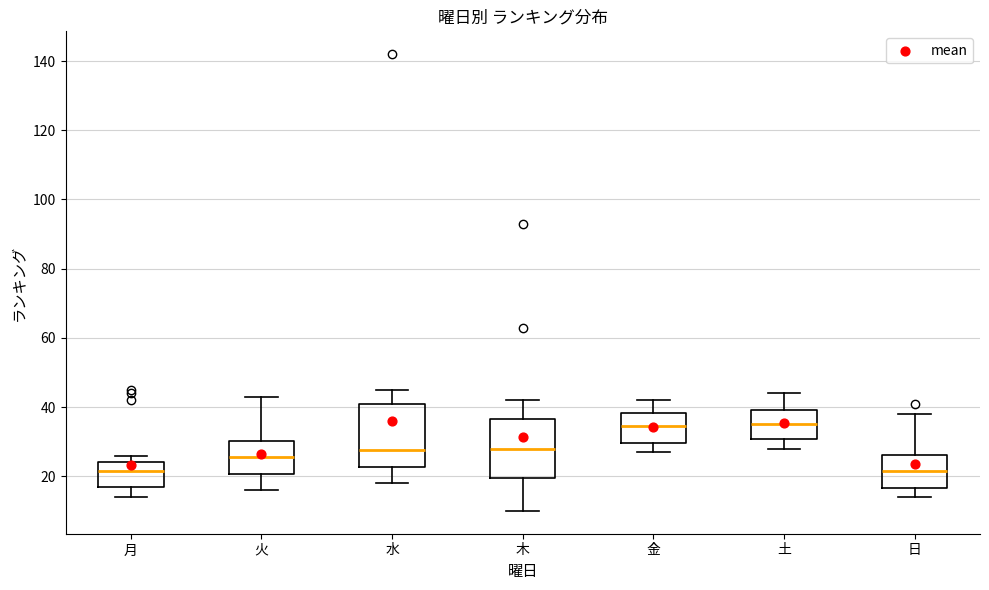

Where is the lower edge of the box for 土 on the y-axis? The values are not printed on the chart, so give them approximately, as read against the axis.

30